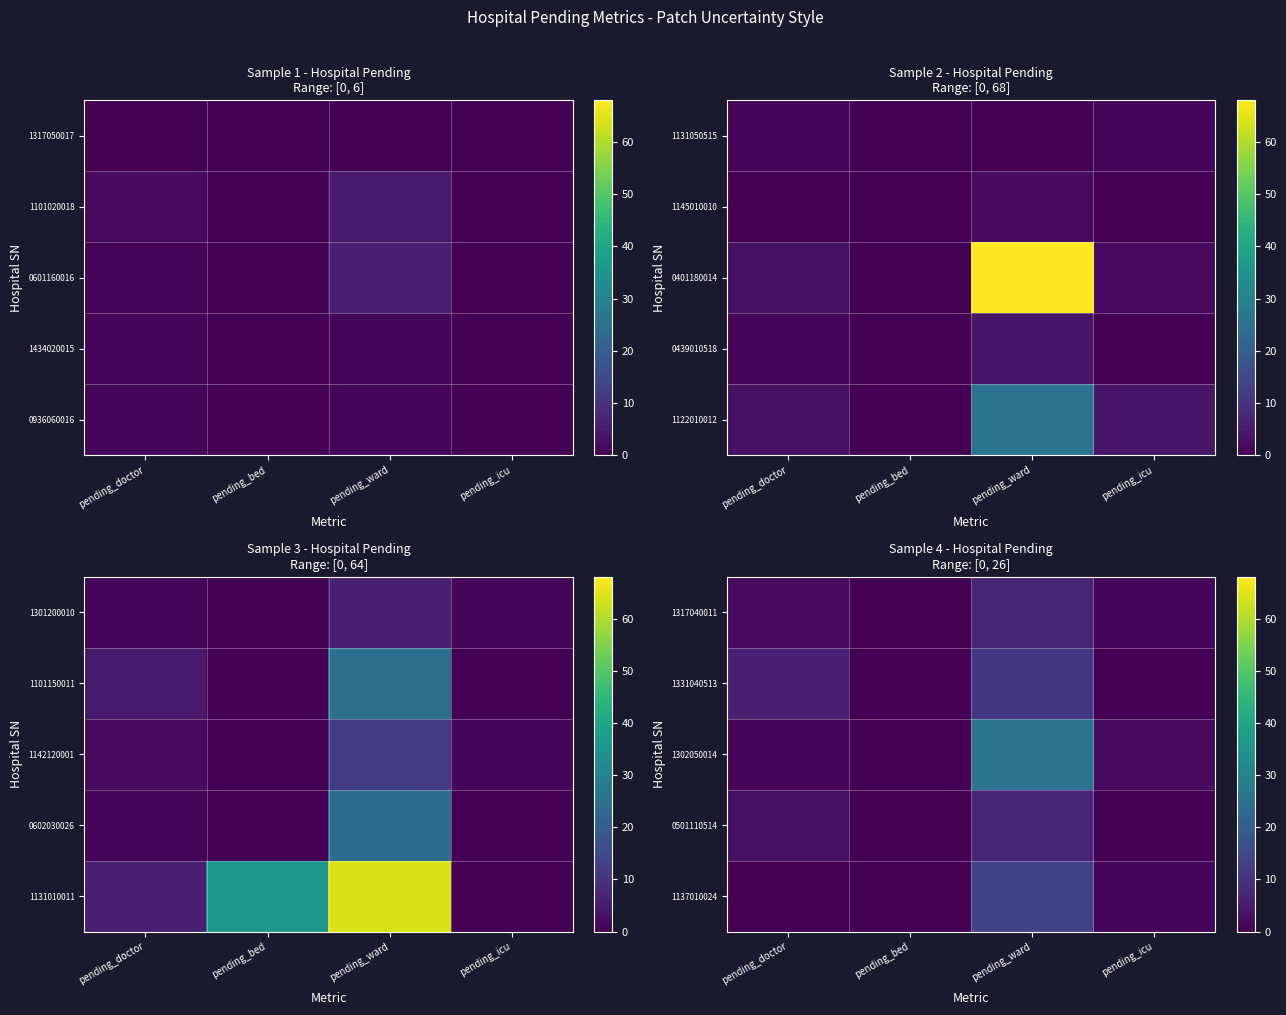

The value of 0501110514 at pending_ward is 12. True or false?

False